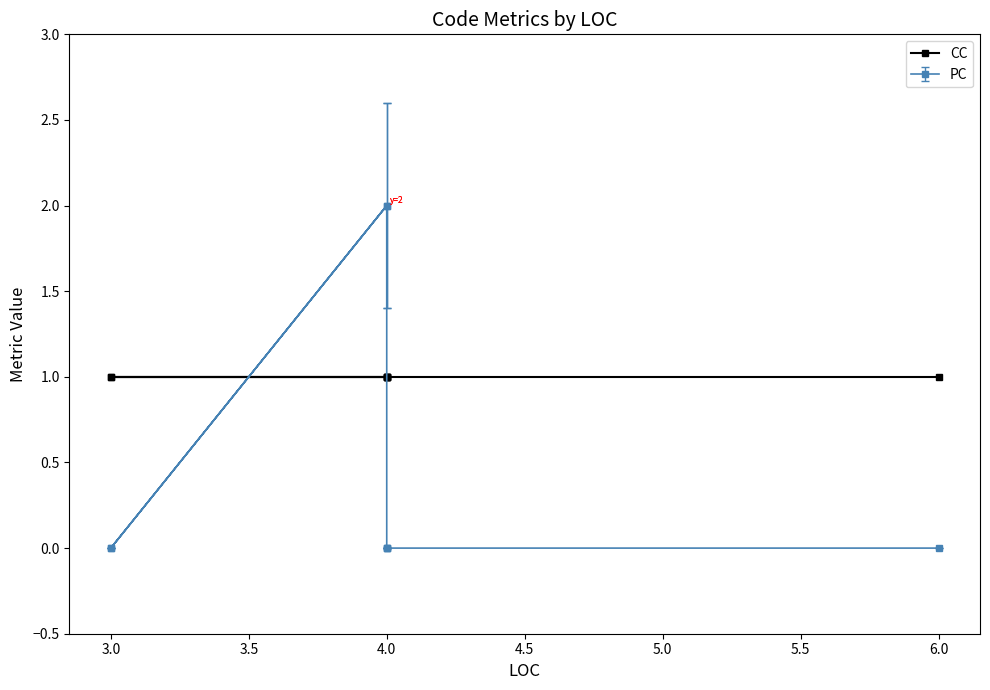

At which category does the data reach its first local valley?

3